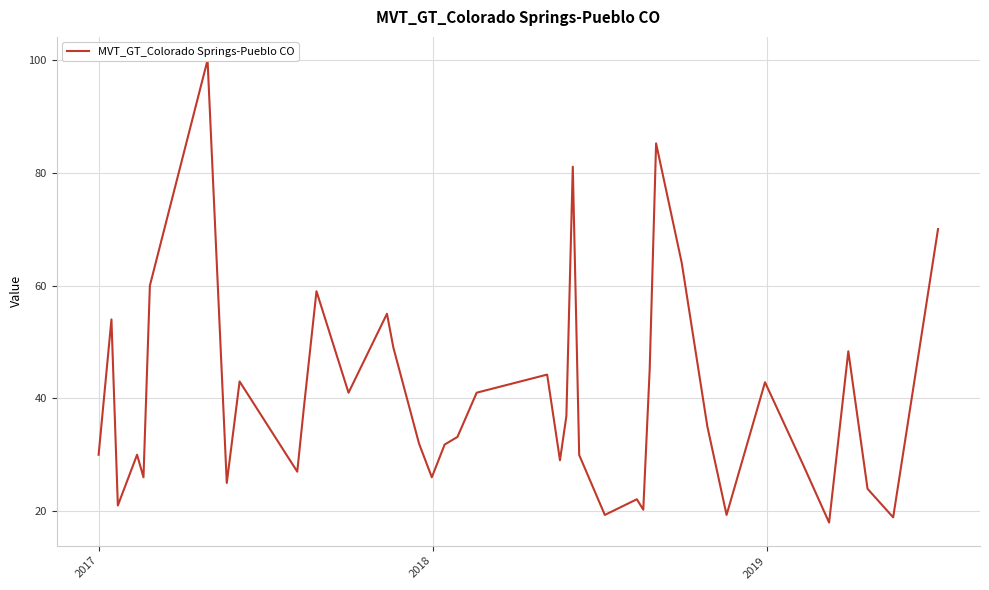

How many data points are less than 35?

20